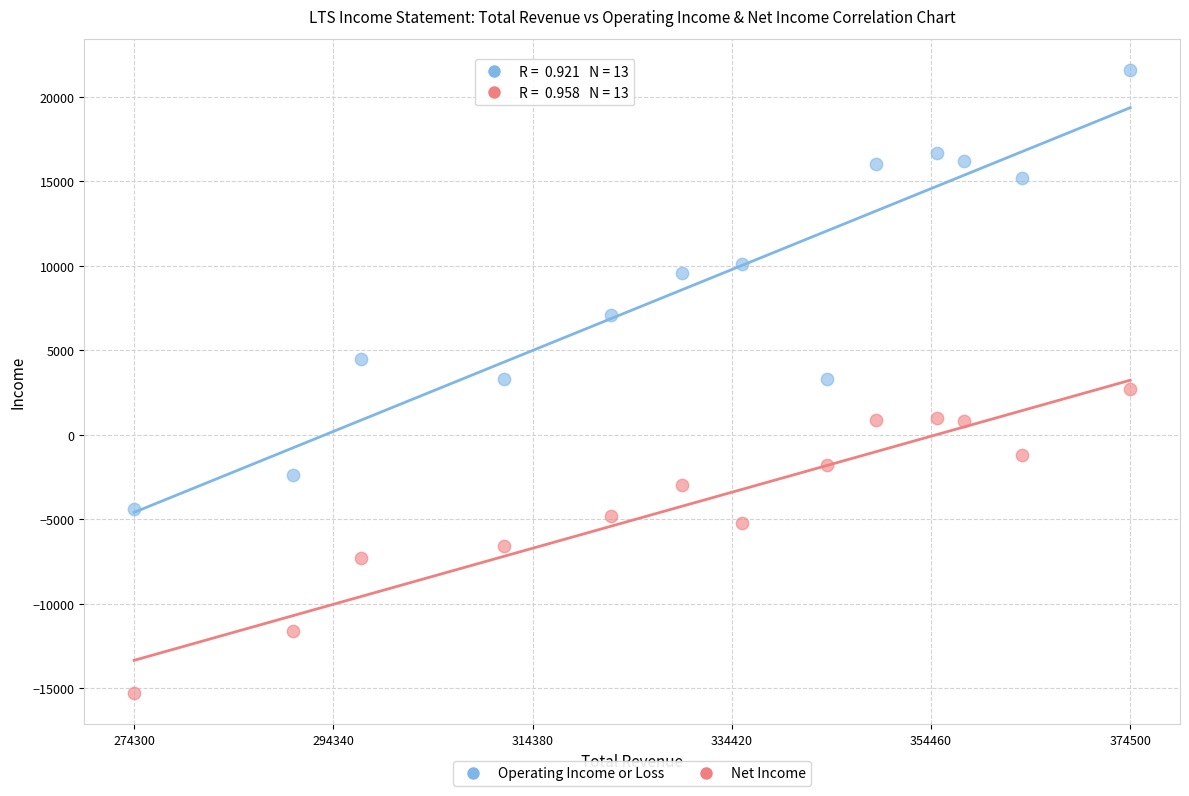

Which series has the widest spread of Y values?

Operating Income or Loss